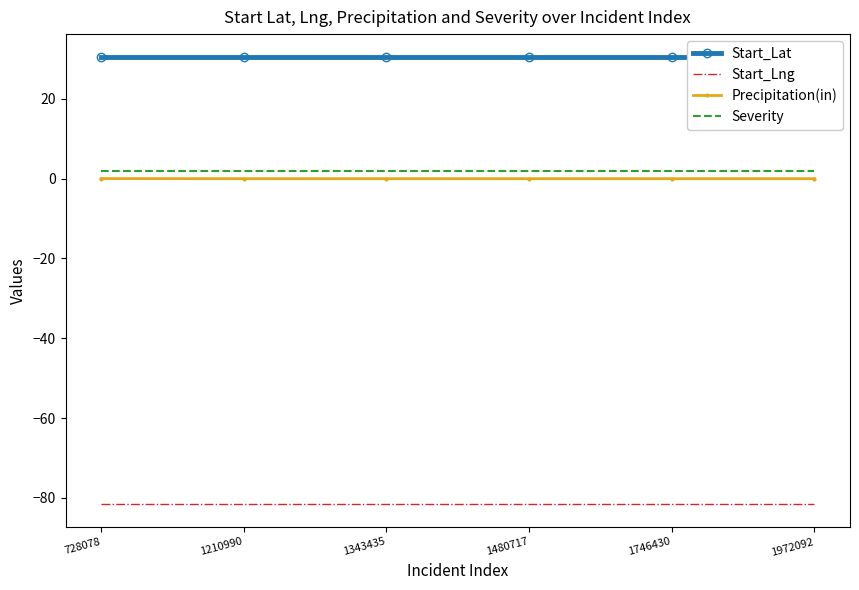

What is the sum of all Start_Lng values?

-489.9